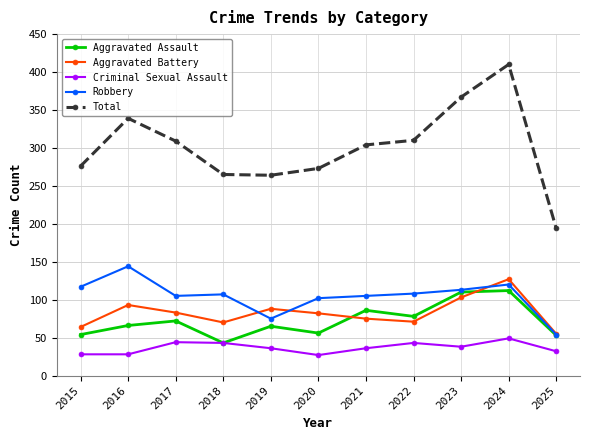

What is the value of the Aggravated Assault point at the 1st from the left?

54